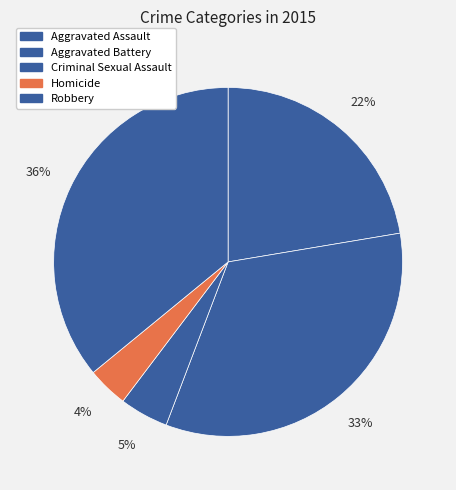

Rank the categories by value from lowest to highest.

Homicide, Criminal Sexual Assault, Aggravated Assault, Aggravated Battery, Robbery